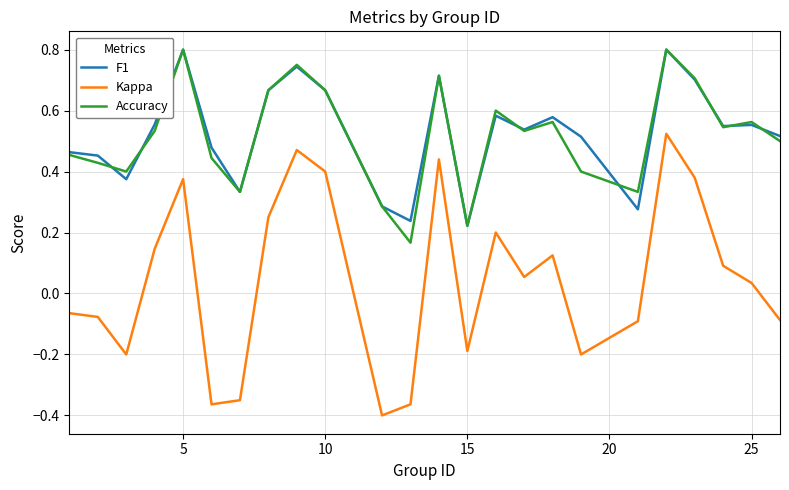

True or false: Kappa and Accuracy intersect in this chart.

False